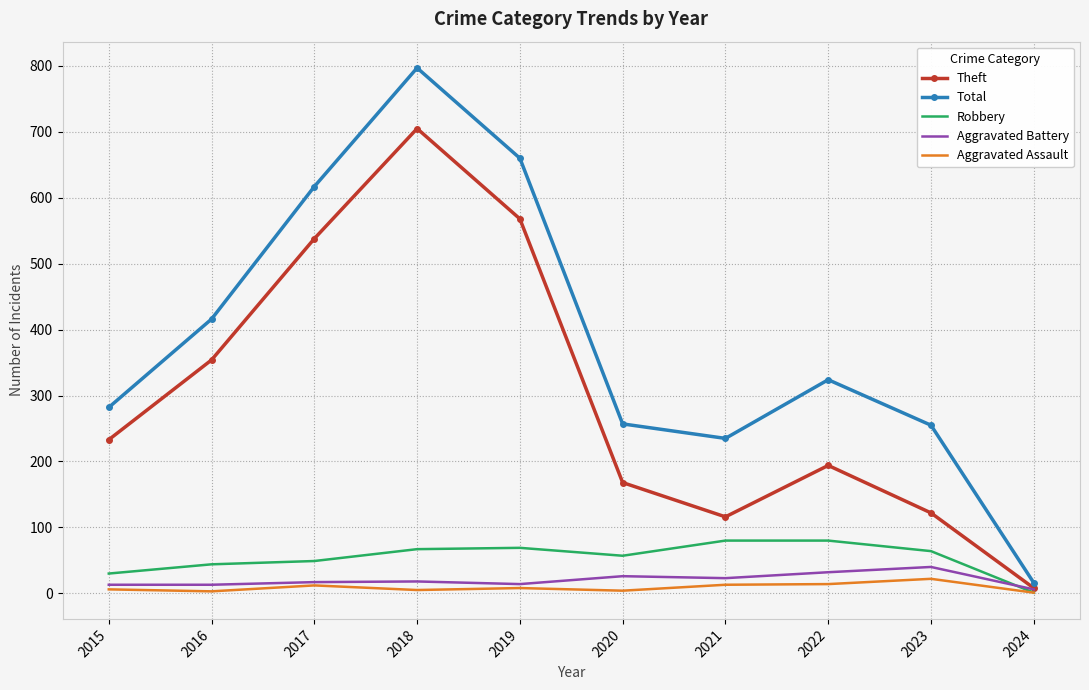

Is the value of Aggravated Assault at 2018 greater than the value of Total at 2017?

No